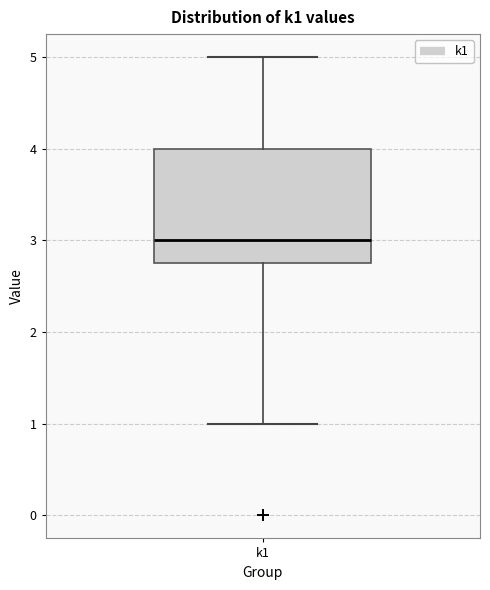

Transcribe this box plot: give where the median line is, the range the box spans, and where the two whiskers end, as read against the y-axis. The values are not printed on the chart, so give them approximately, as read against the axis.

median 3.0, box 2.8 to 4.0, whiskers 1.0 to 5.0